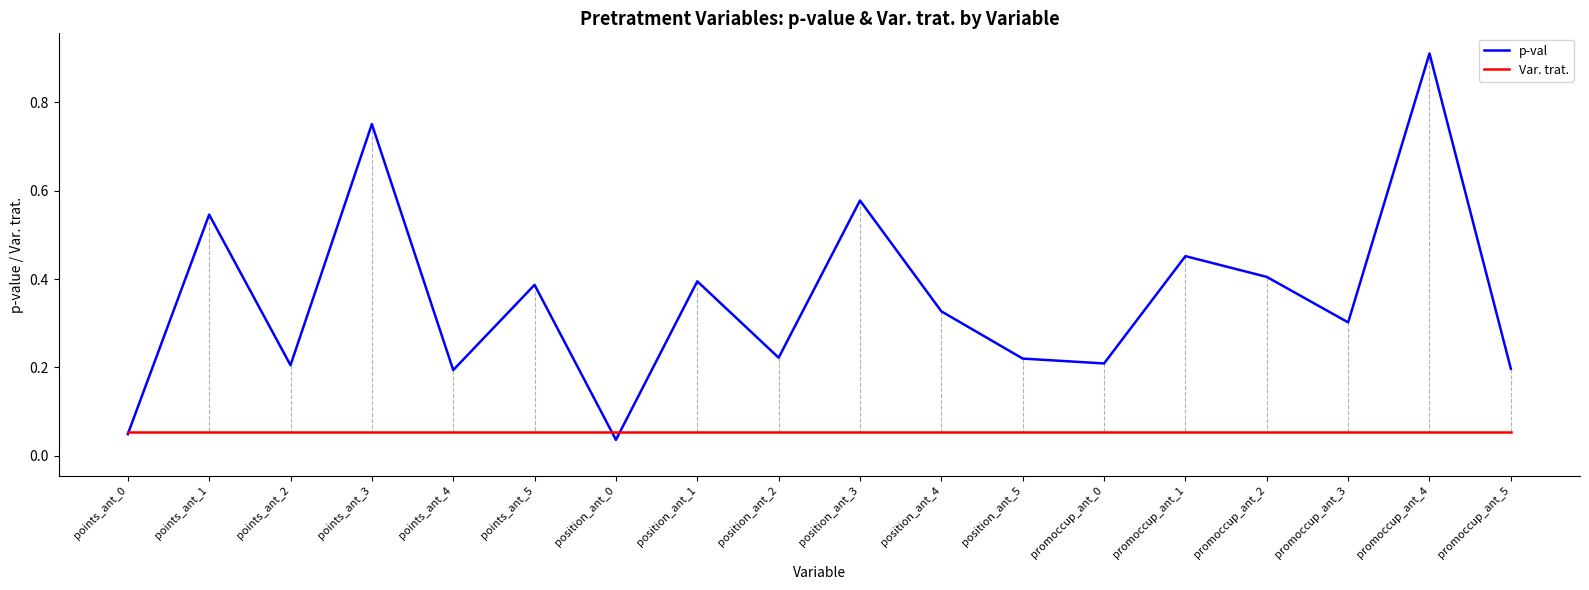

Rank the series by their maximum value, from highest to lowest.

p-val, Var. trat.